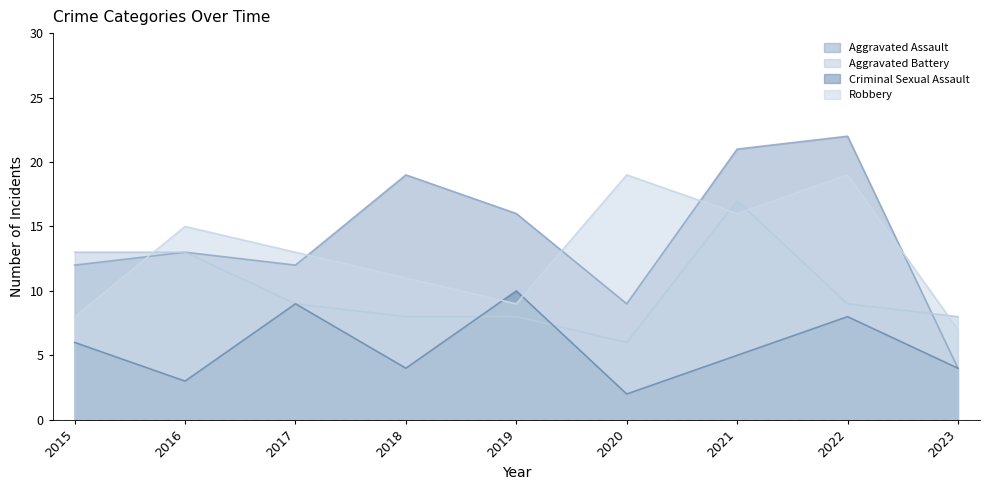

Reading right to left, list all the values displayed in this chart.

Aggravated Assault: 4	22	21	9	16	19	12	13	12
Aggravated Battery: 8	9	17	6	8	8	9	13	13
Criminal Sexual Assault: 4	8	5	2	10	4	9	3	6
Robbery: 7	19	16	19	9	11	13	15	8